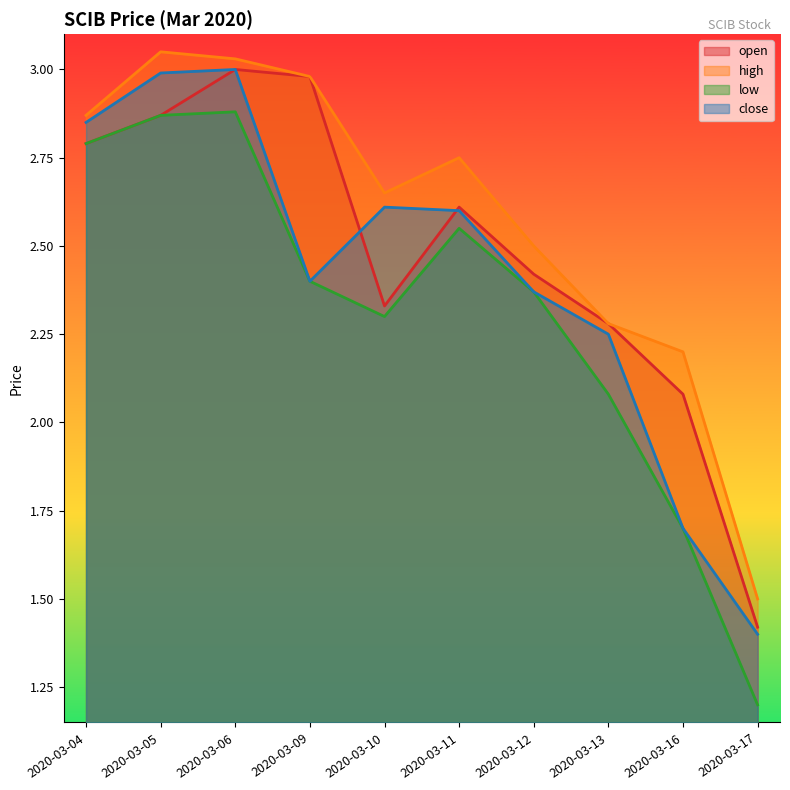

What is the maximum value shown in the chart?

3.0